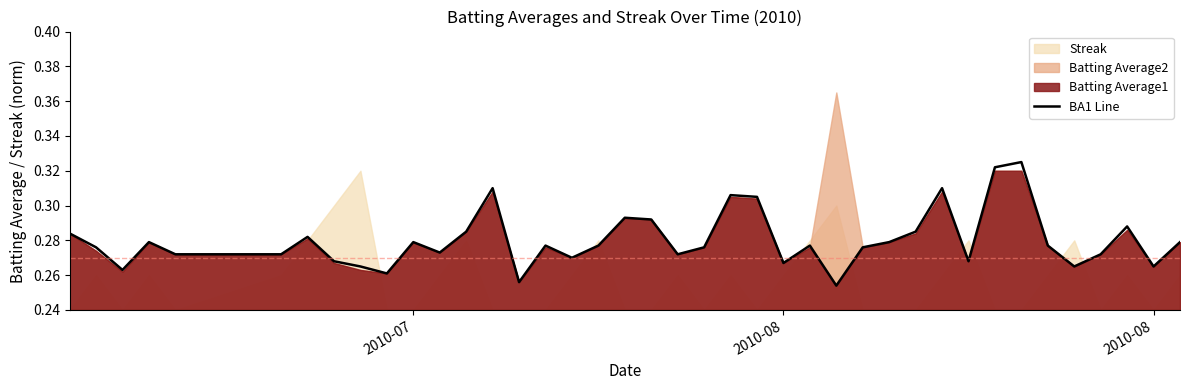

What is the value of the 23rd point from the left?

0.3